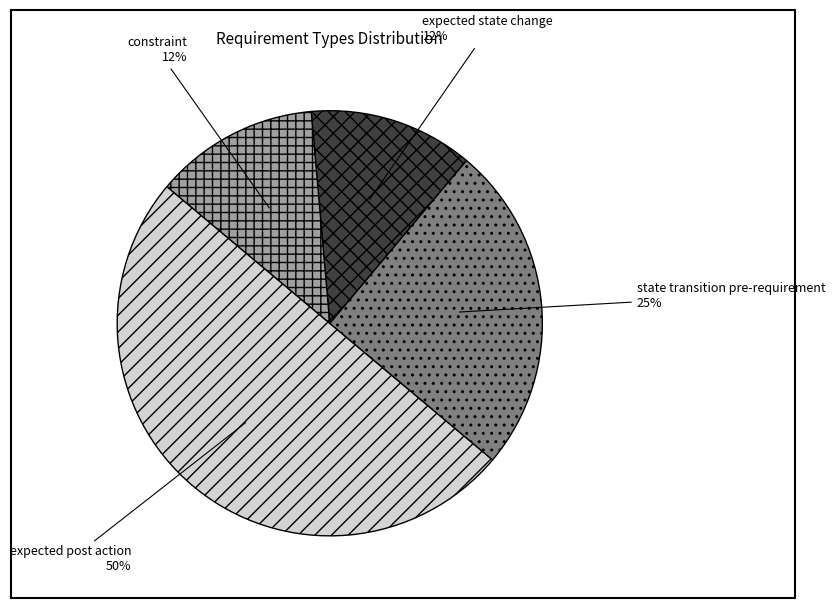

Does expected state change account for over 50% of the chart?

No